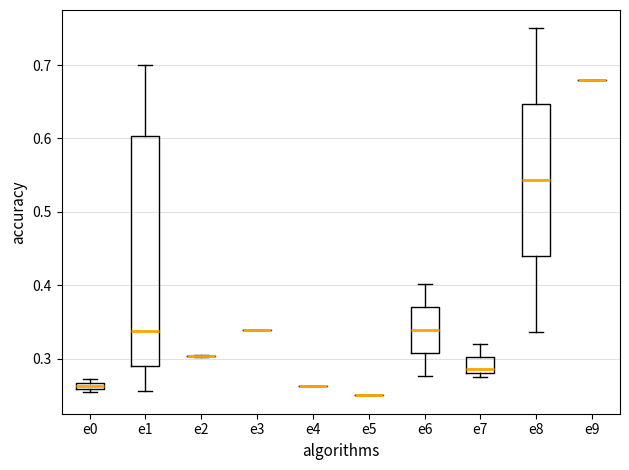

Which box is the tallest, from its lower edge to its upper edge?

e1